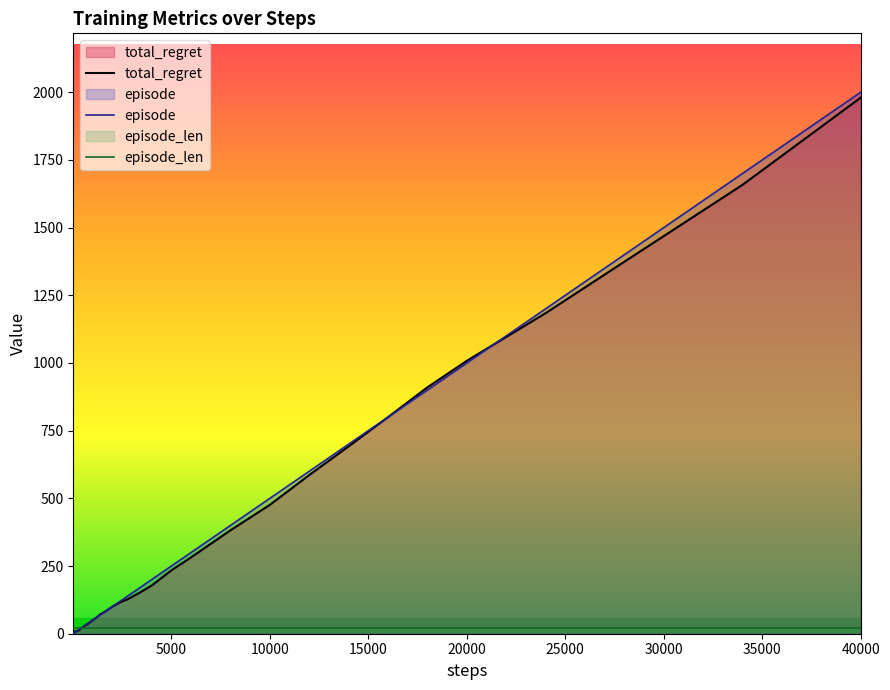

At which category is the sum across all series the highest?

40000